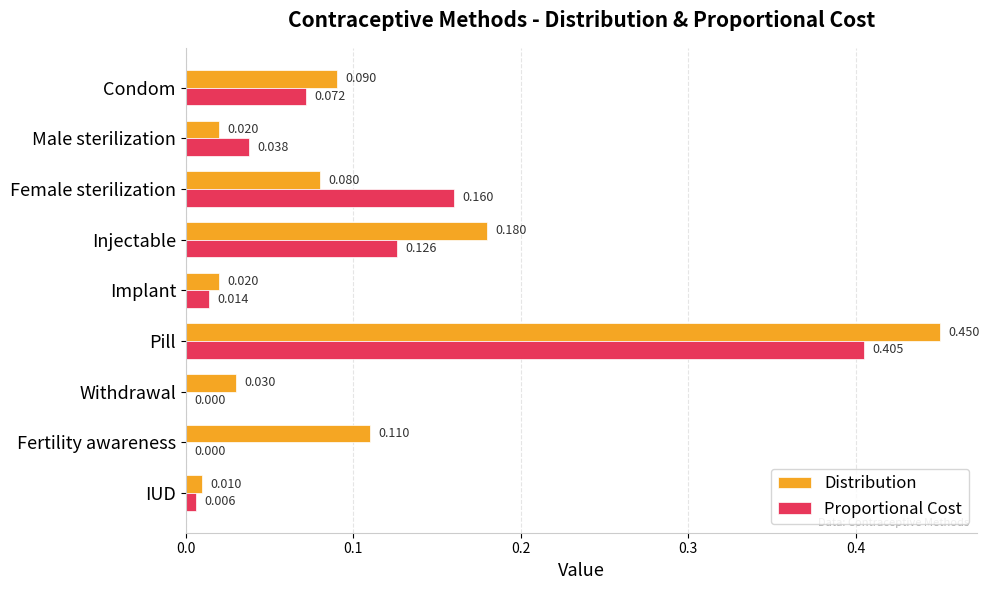

Which series has the largest total across all categories?

Distribution